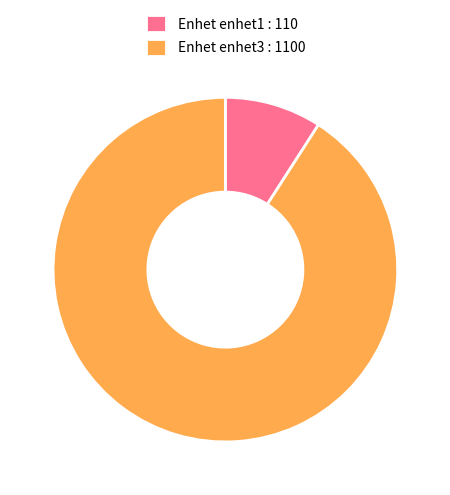

Is Enhet enhet3 the majority of the pie?

Yes